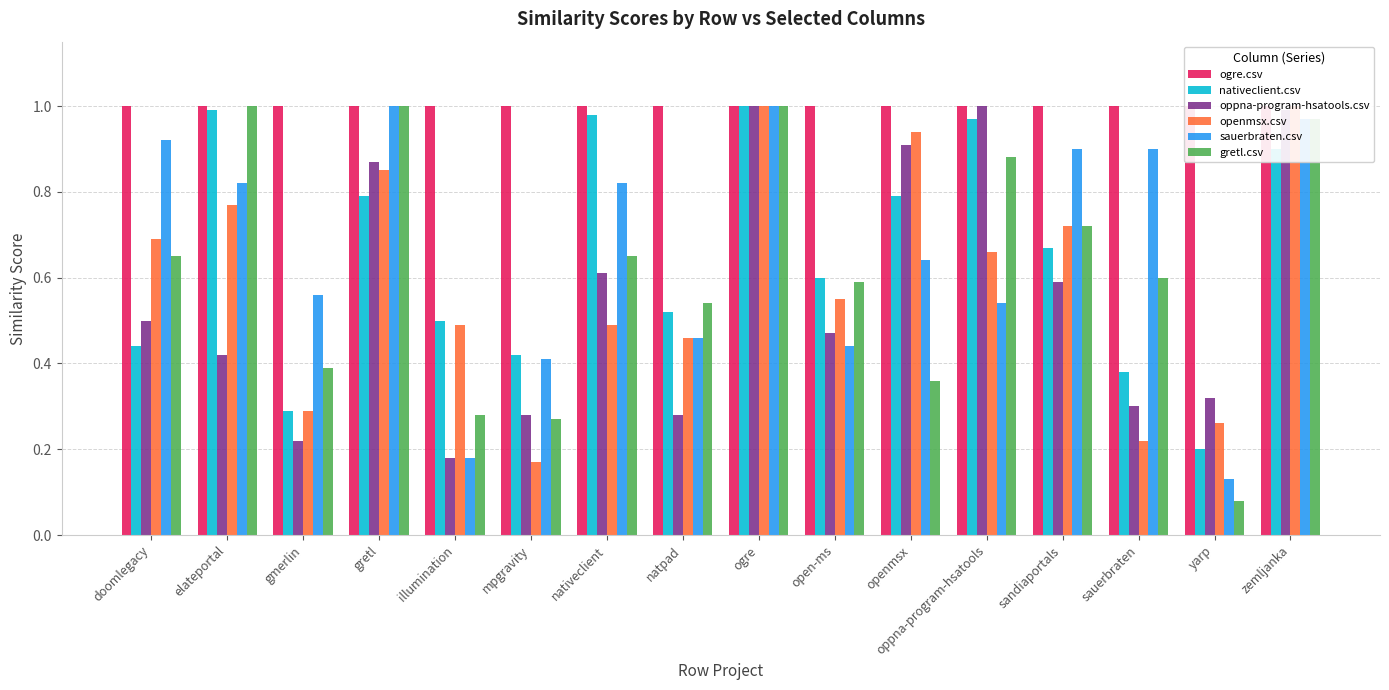

Which series has the largest total across all categories?

ogre.csv